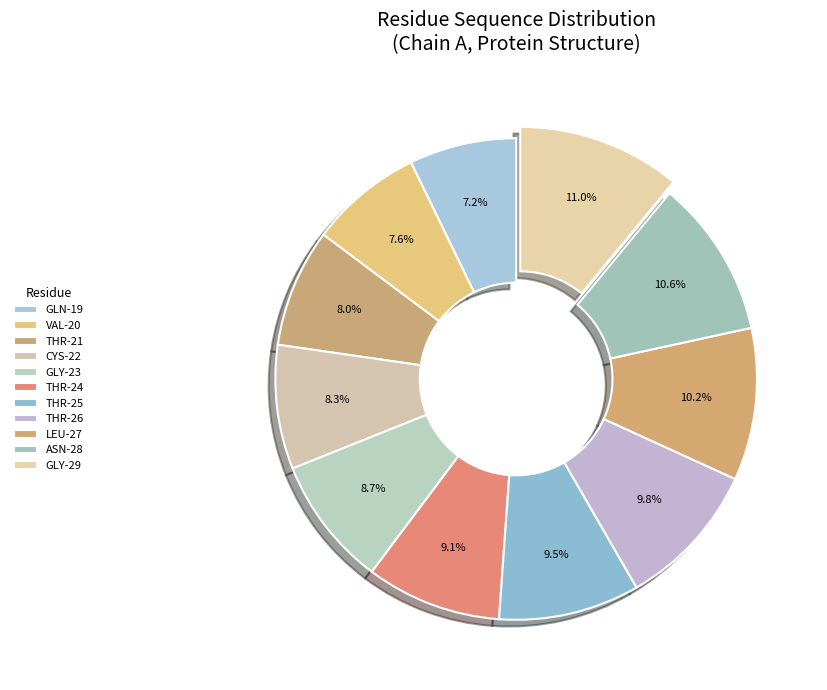

Do THR-25 and GLY-23 together represent more than half of the pie?

No